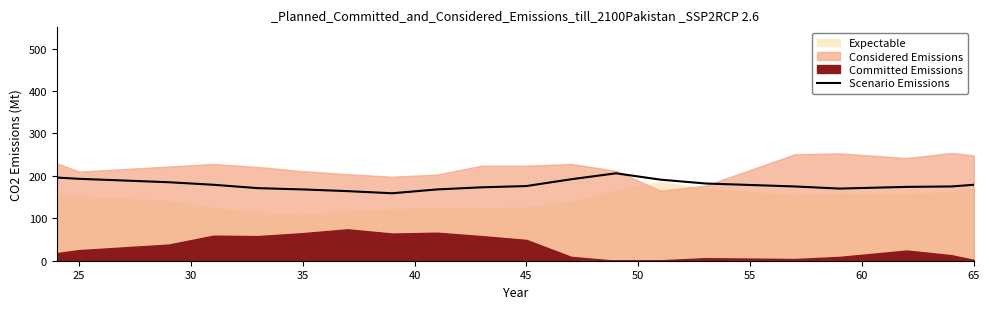

What is the minimum value for Scenario Emissions?

159